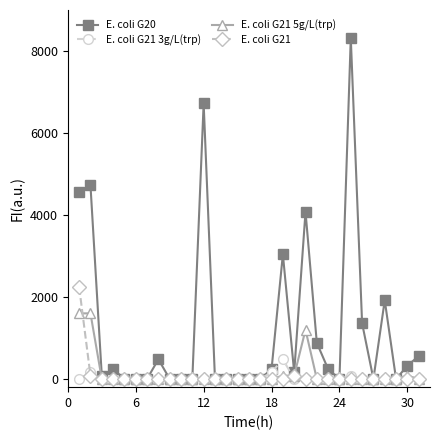

Reading right to left, extract all data points from this chart.

E. coli G20: 560	320	0	1920	0	1360	8320	0	240	880	4080	160	3040	240	0	0	0	0	0	6720	0	0	0	480	0	0	0	240	80	4720	4560
E. coli G21 3g/L(trp): 0	0	0	0	0	0	80	0	0	0	0	0	480	160	0	0	0	0	0	0	0	0	0	0	0	0	0	0	0	160	0
E. coli G21 5g/L(trp): 0	80	0	0	0	0	0	0	0	0	1200	80	80	0	0	0	0	0	0	0	0	0	0	0	0	0	0	0	0	1600	1600
E. coli G21: 0	0	0	0	0	0	0	0	0	0	0	80	0	0	0	0	0	0	0	0	0	0	0	0	0	0	0	0	0	80	2240